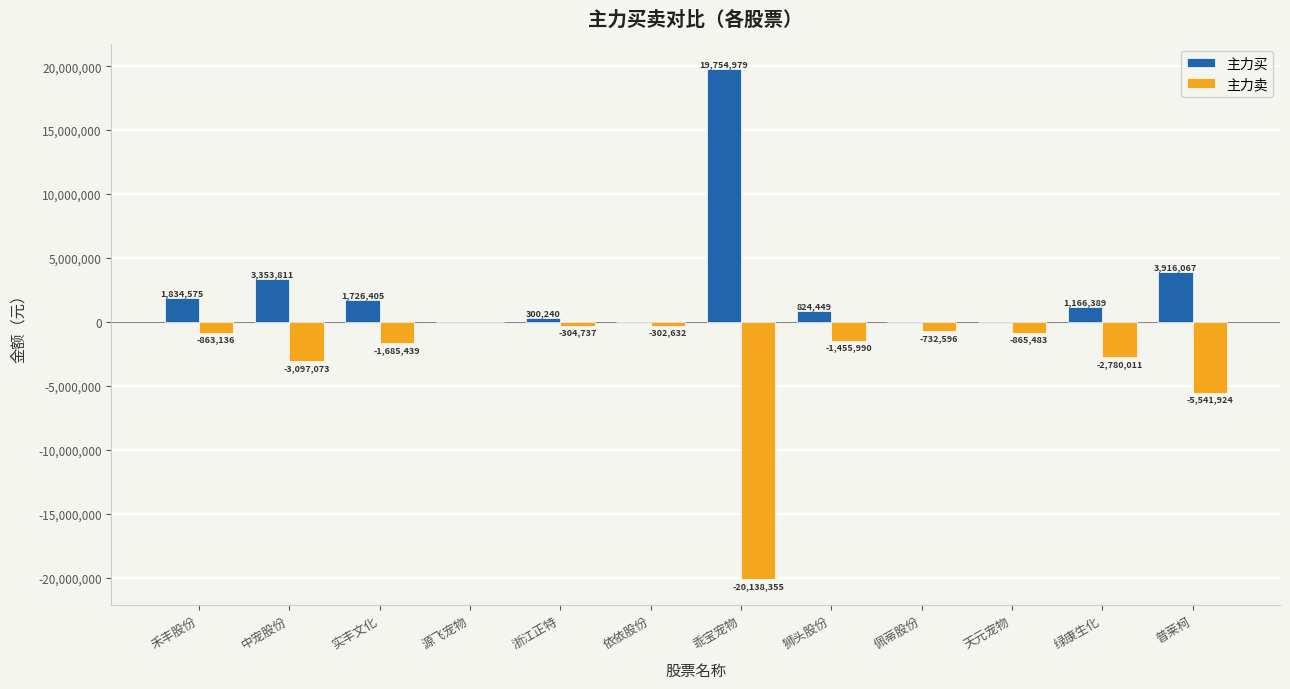

At which label does 主力买 first exceed 1166389?

禾丰股份